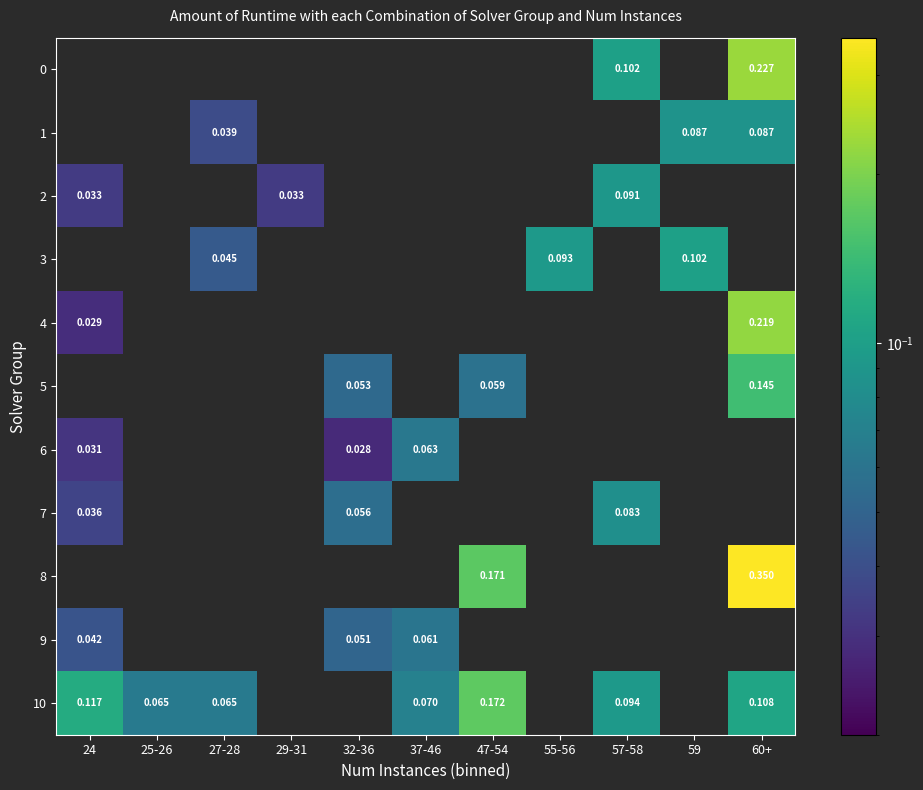

Which has a higher value, 37-46 or 59?

59